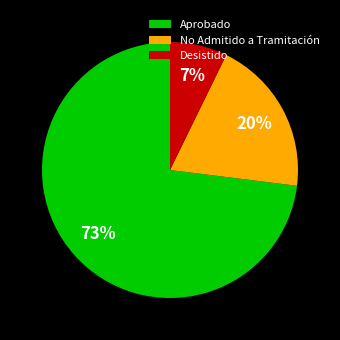

Which has a higher value, Aprobado or No Admitido a Tramitación?

Aprobado